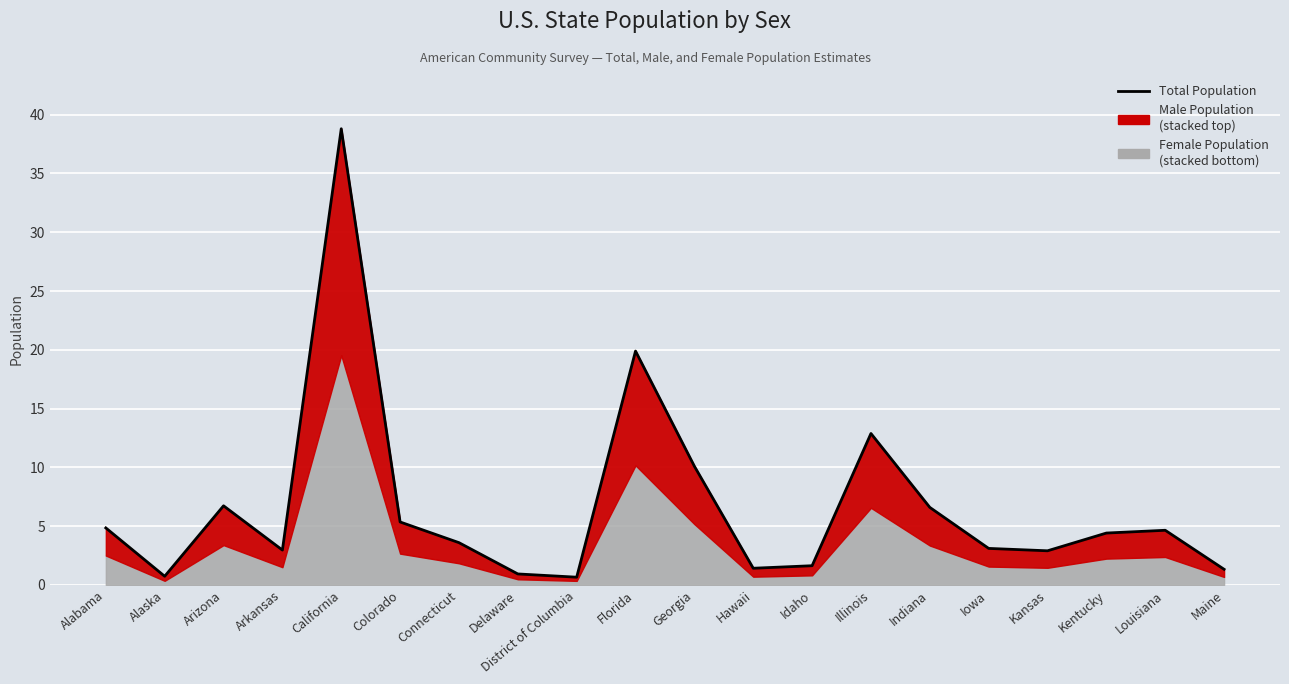

What is the sum of the values at Kentucky and Delaware?

5349071